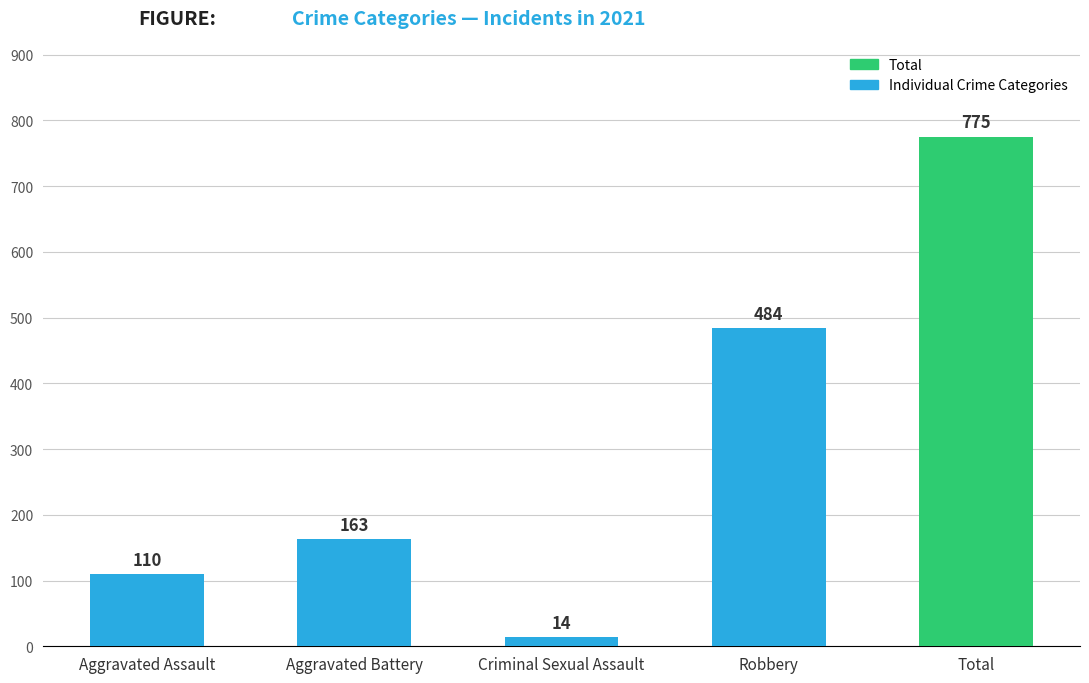

Are the bars horizontal?

No